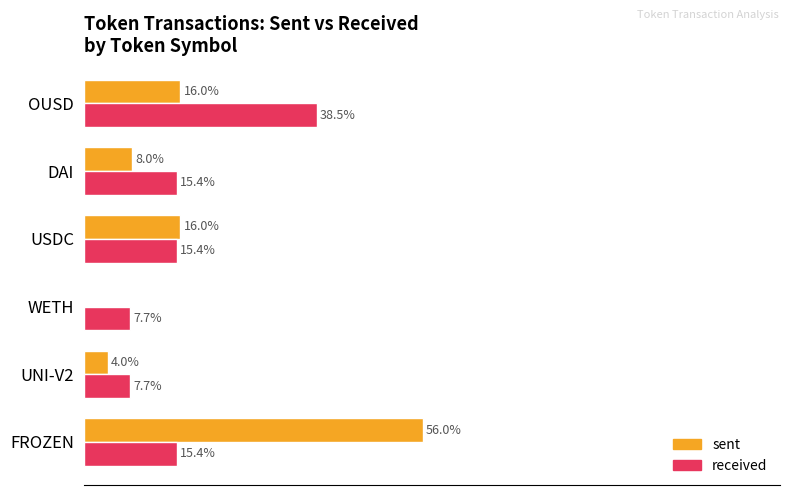

Between UNI-V2 and DAI, which series saw the biggest shift?

received